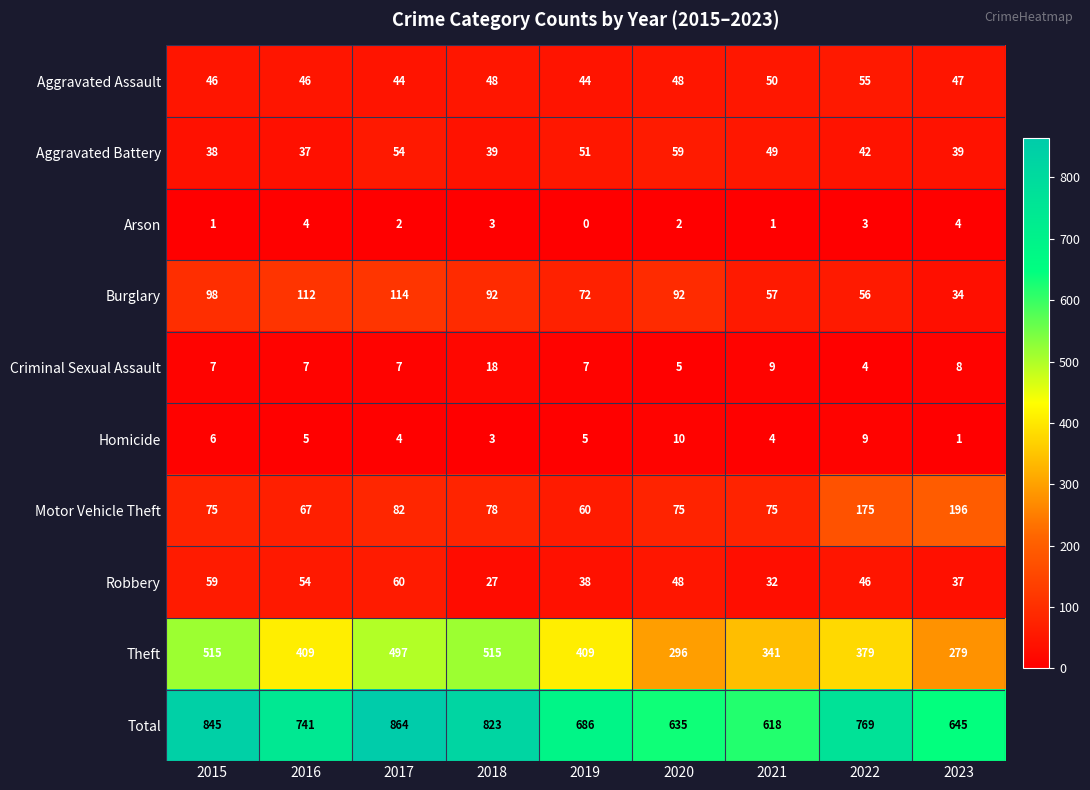

The Theft series shows 496 at 2023. True or false?

False